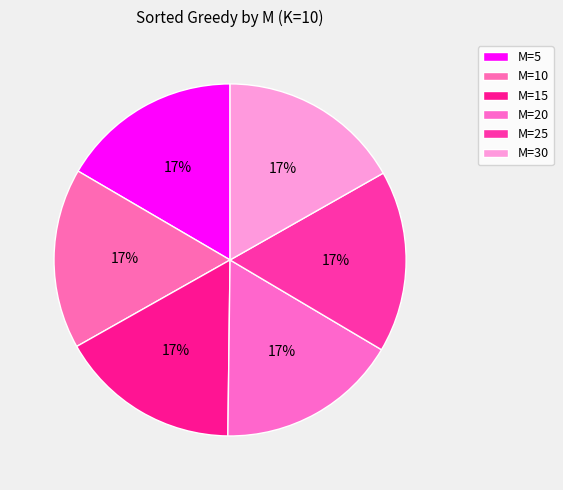

How many slices are in this pie chart?

6